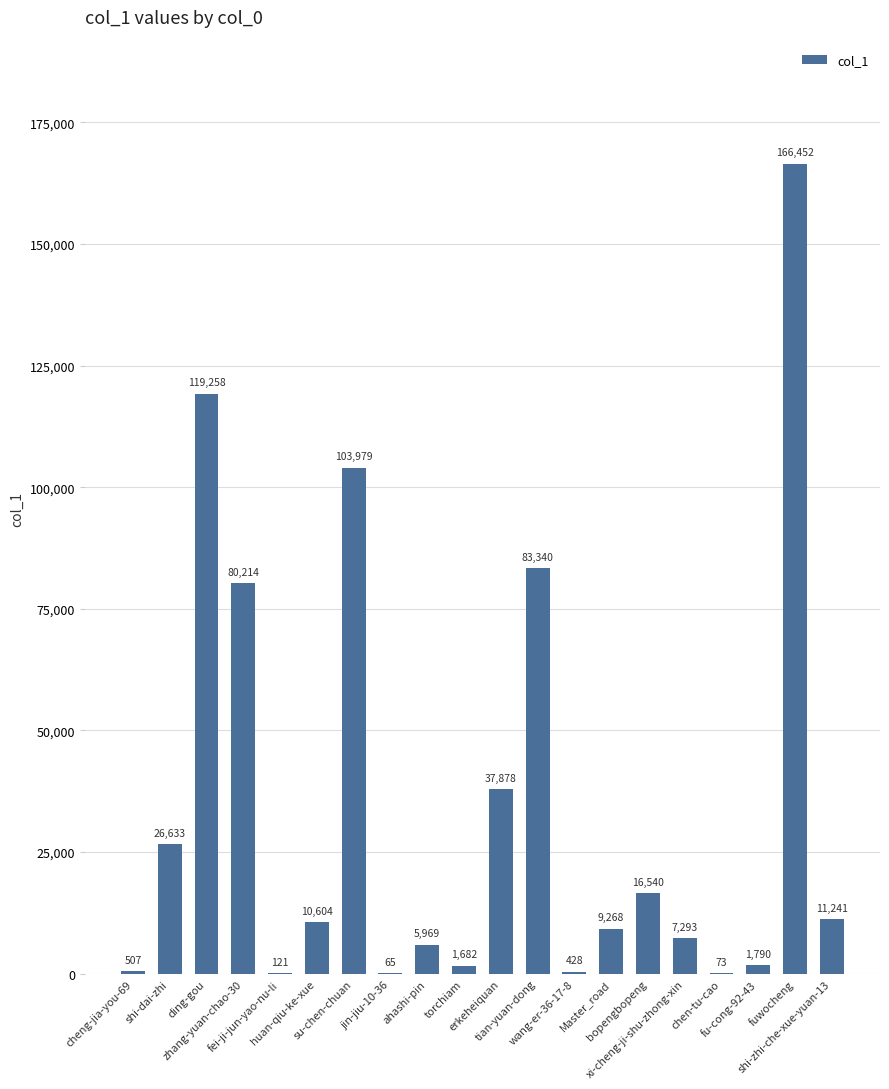

Which category has the highest value across all series?

fuwocheng